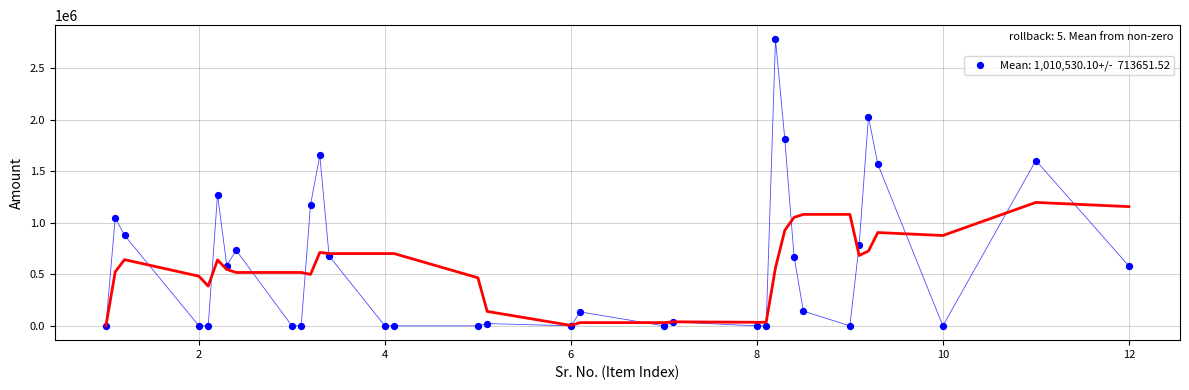

What Y value in the scatter plot is closest to 1390487?

1271921